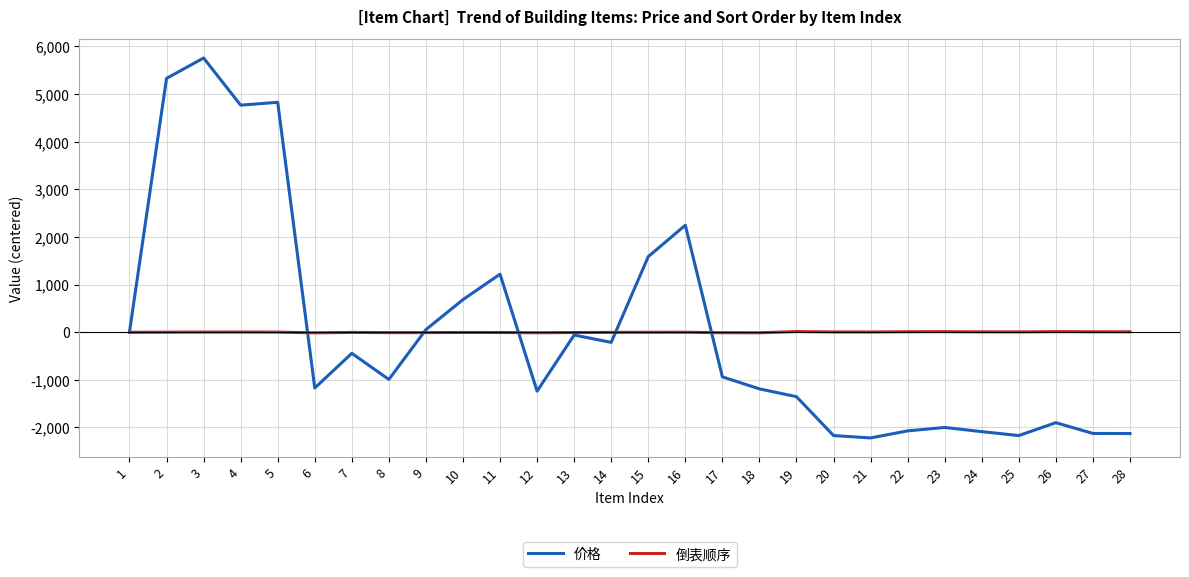

Is the value of 倒表顺序 at 2 greater than the value of 价格 at 4?

No